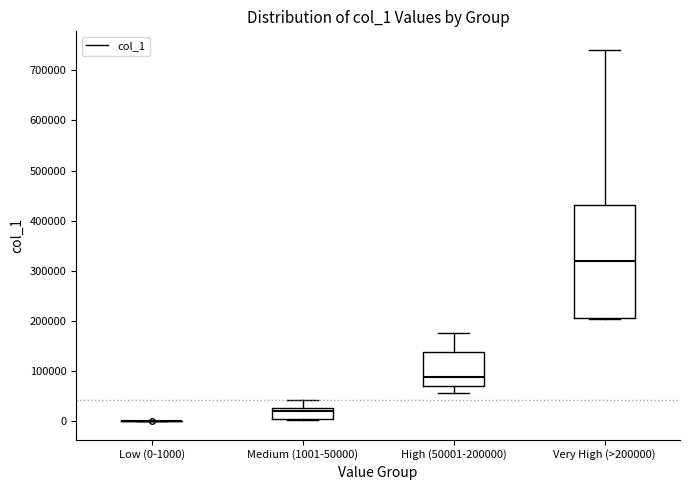

Reading left to right, transcribe this box plot: for each box, give where its median line is, the range the box spans, and where its two whiskers end, as read against the y-axis. The values are not printed on the chart, so give them approximately, as read against the axis.

Low (0-1000): box collapsed to a line at 0, whiskers 0 to 0
Medium (1001-50000): median 20000, box 0 to 30000, whiskers 0 to 40000
High (50001-200000): median 90000, box 70000 to 140000, whiskers 60000 to 180000
Very High (>200000): median 320000, box 210000 to 430000, whiskers 200000 to 740000